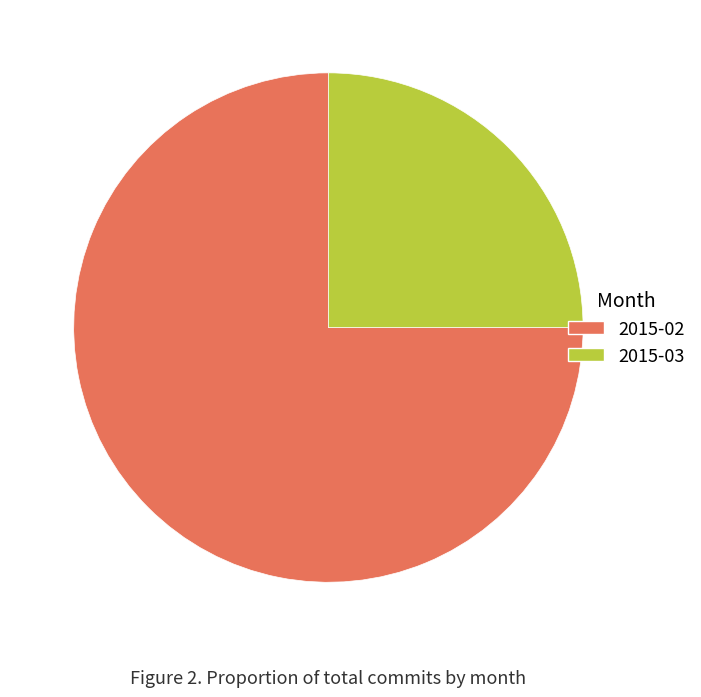

Count the number of slices in the pie.

2